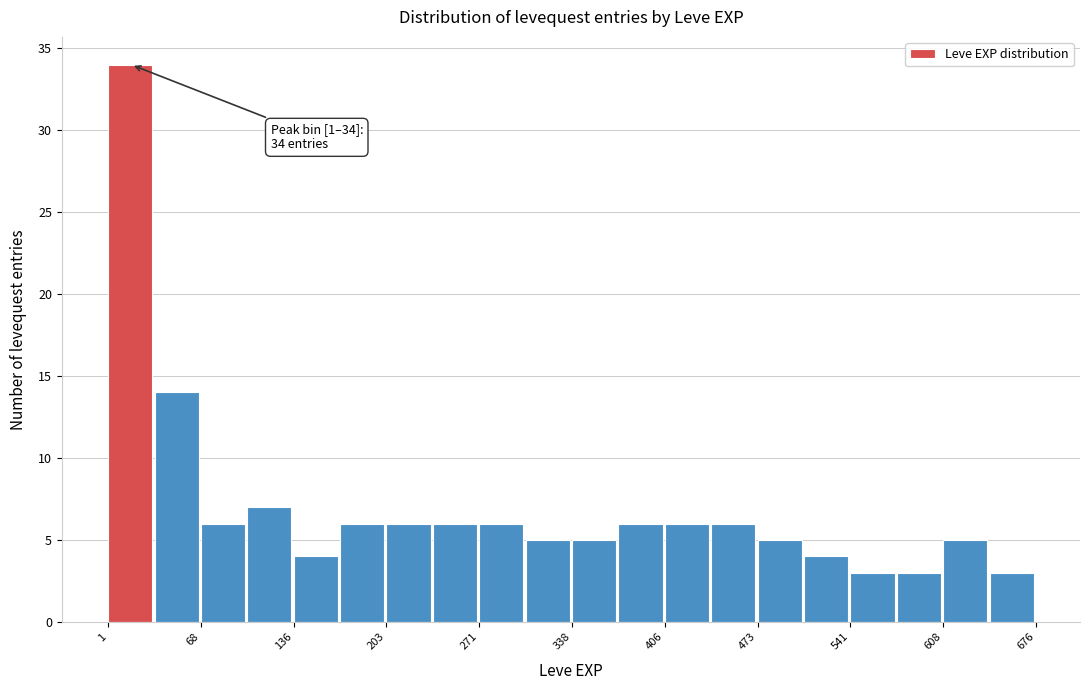

Around what value on the x-axis is the tallest bar? Give the approximate position of its centre, as read against the axis.

20